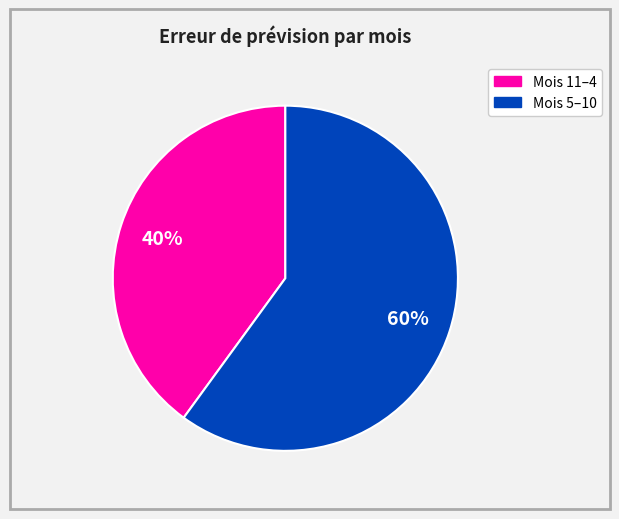

Is there any slice that represents more than half of the pie?

Yes